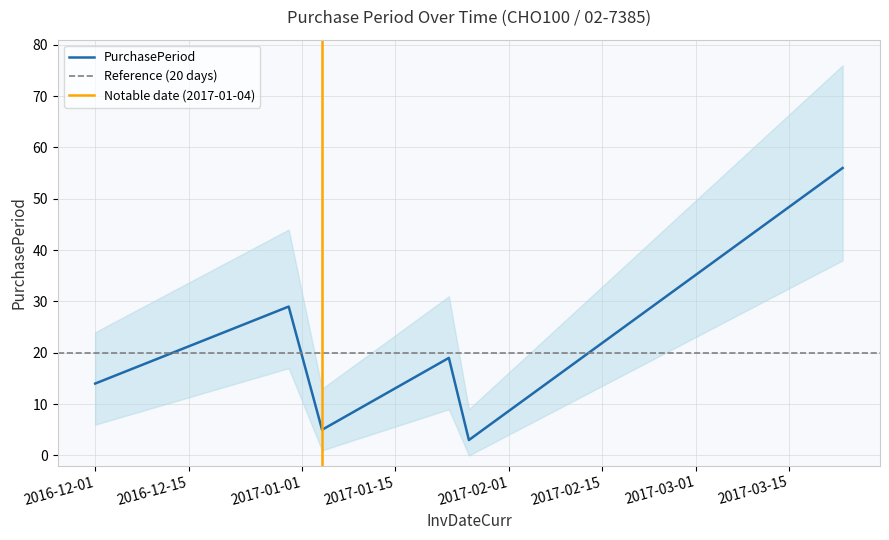

How many categories are shown in the chart?

6